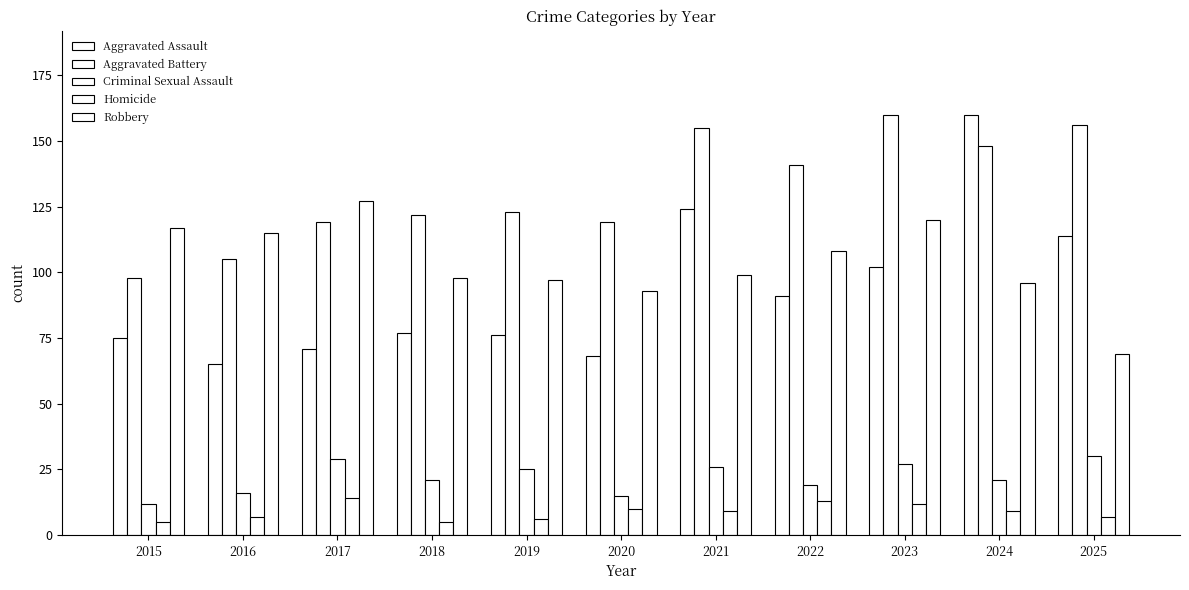

Are the bars horizontal?

No